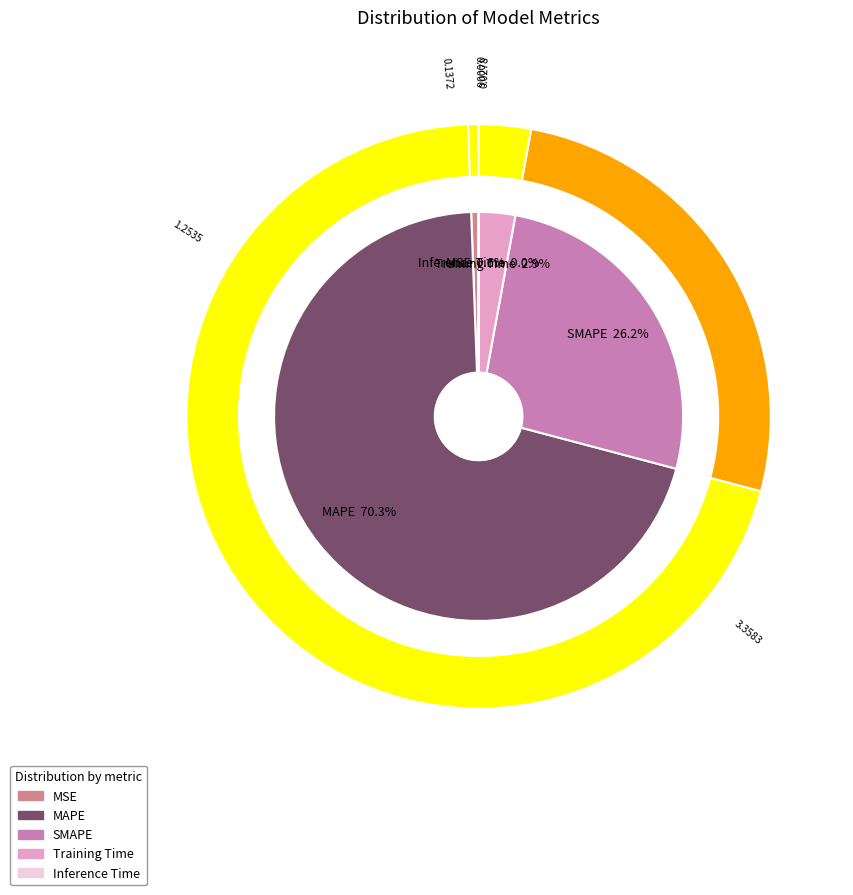

Which slice is the smallest?

Inference Time